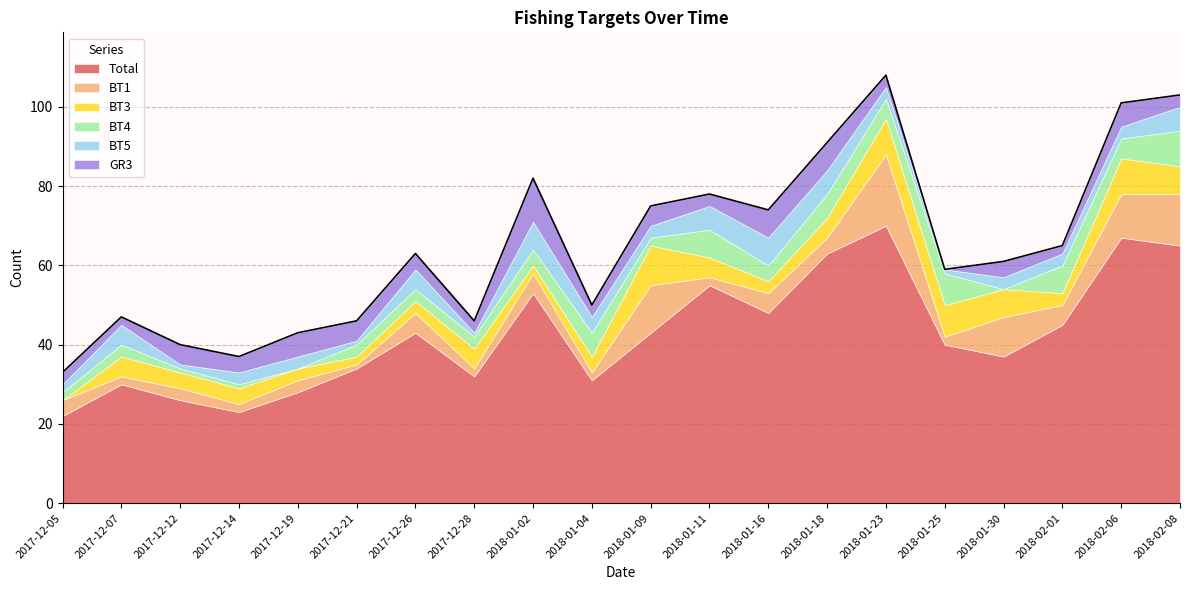

The BT4 series shows 4 at 2018-01-02. True or false?

True